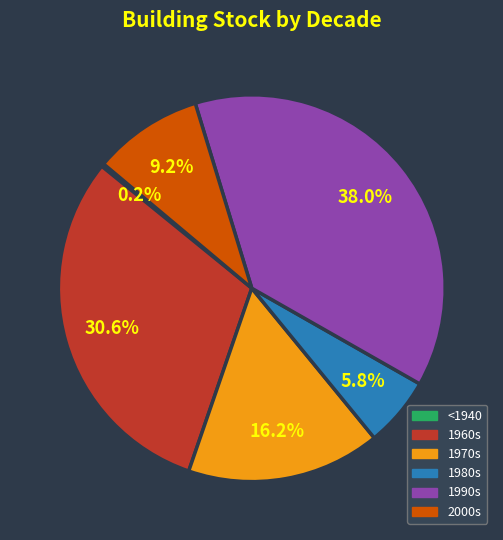

Does 1970s account for over 50% of the chart?

No